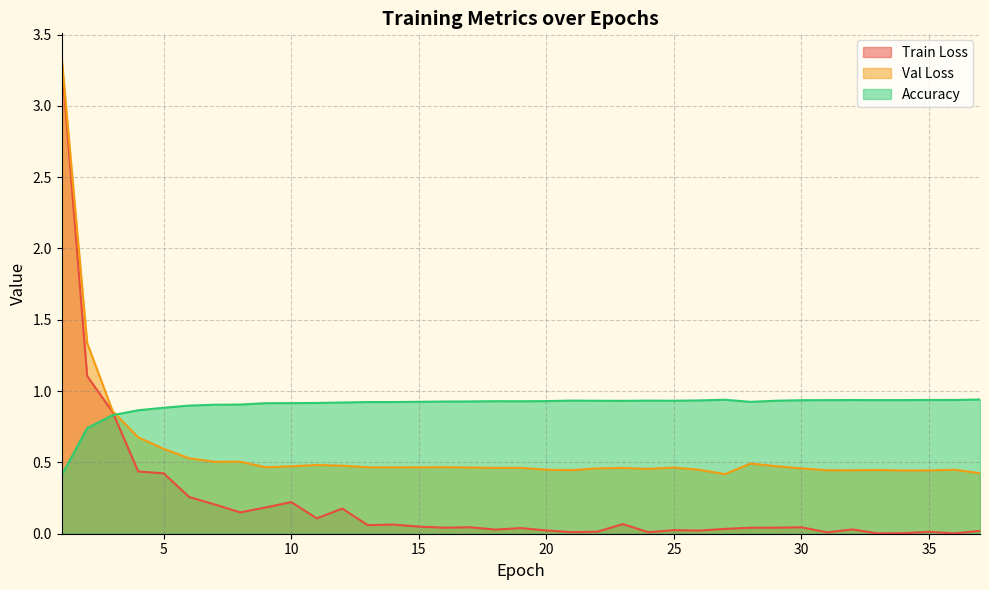

How many categories are shown in the chart?

37